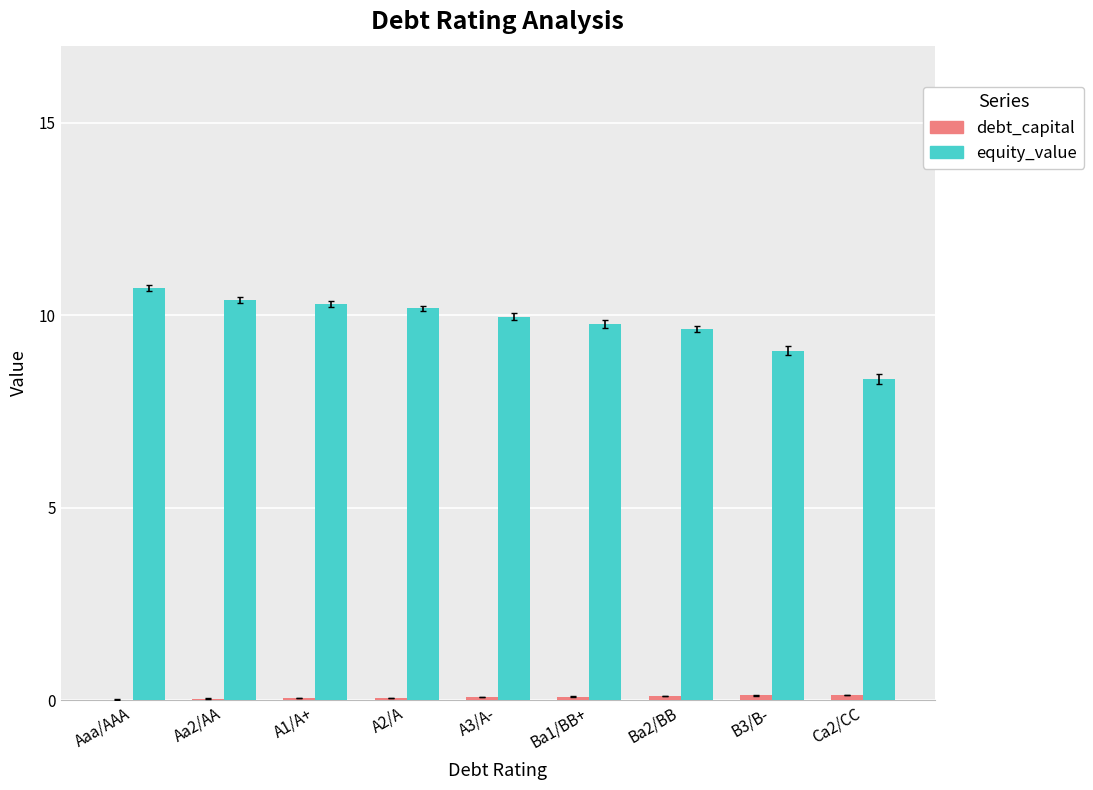

Which series has the largest total across all categories?

equity_value